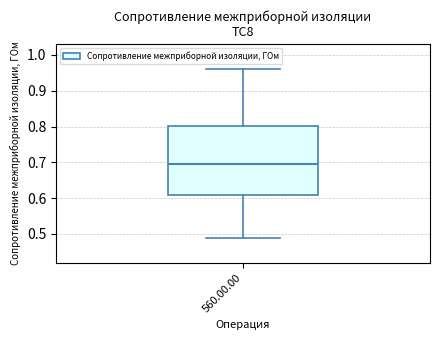

Transcribe this box plot: give where the median line is, the range the box spans, and where the two whiskers end, as read against the y-axis. The values are not printed on the chart, so give them approximately, as read against the axis.

median 0.70, box 0.61 to 0.80, whiskers 0.49 to 0.96